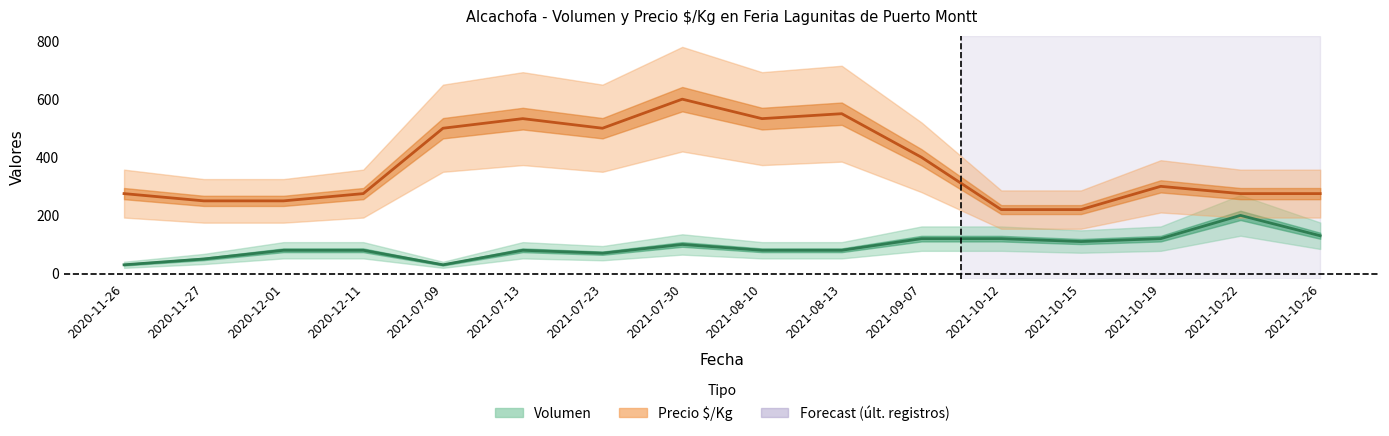

What is the average value of the Volumen series?

92